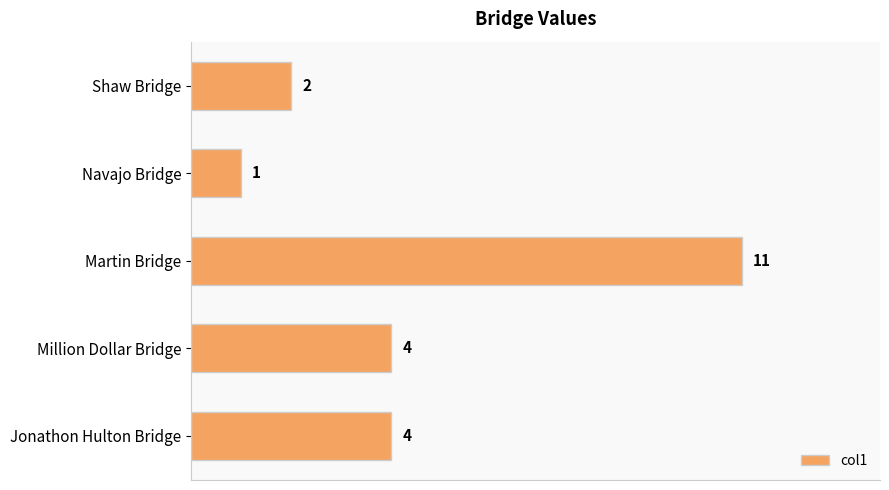

How many data points does each series have?

5